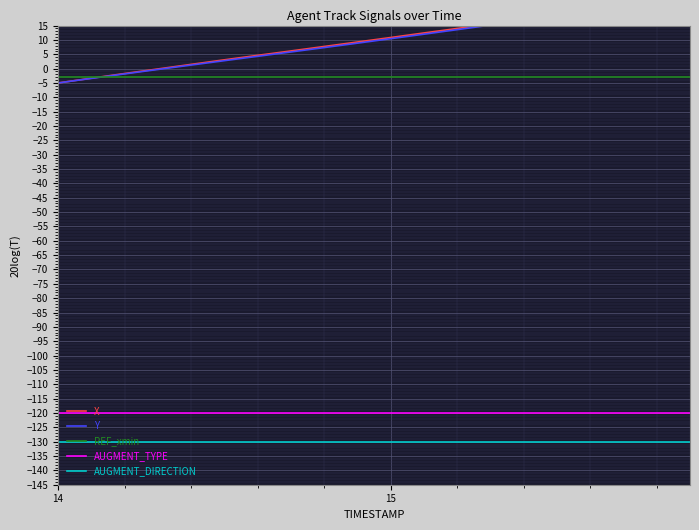

List the series in order of their peak value, lowest first.

AUGMENT_DIRECTION, AUGMENT_TYPE, REF_xmin, X, Y